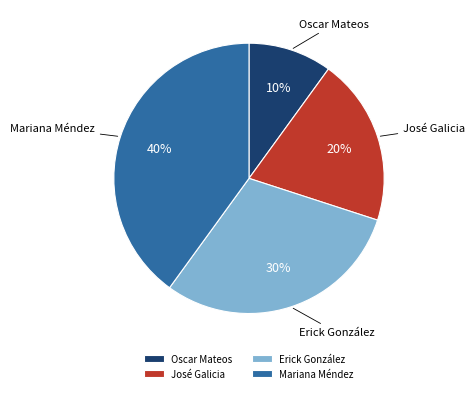

True or false: Oscar Mateos accounts for 1% of the total.

False